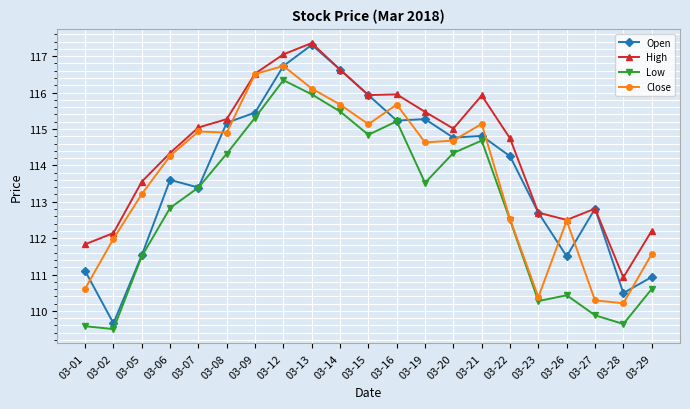

Is this an area chart (filled region under the line)?

No